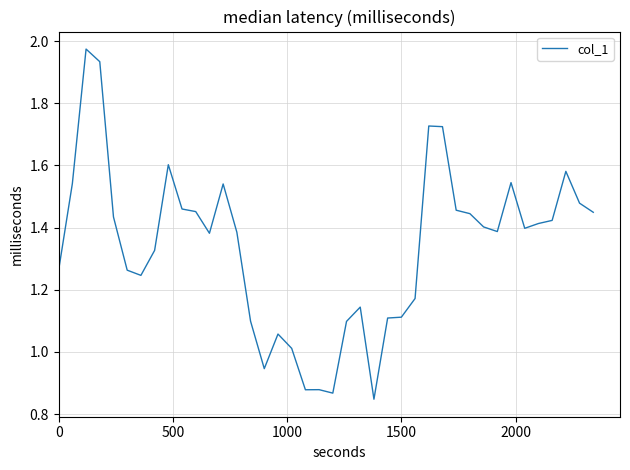

Does the chart have visible grid lines?

Yes